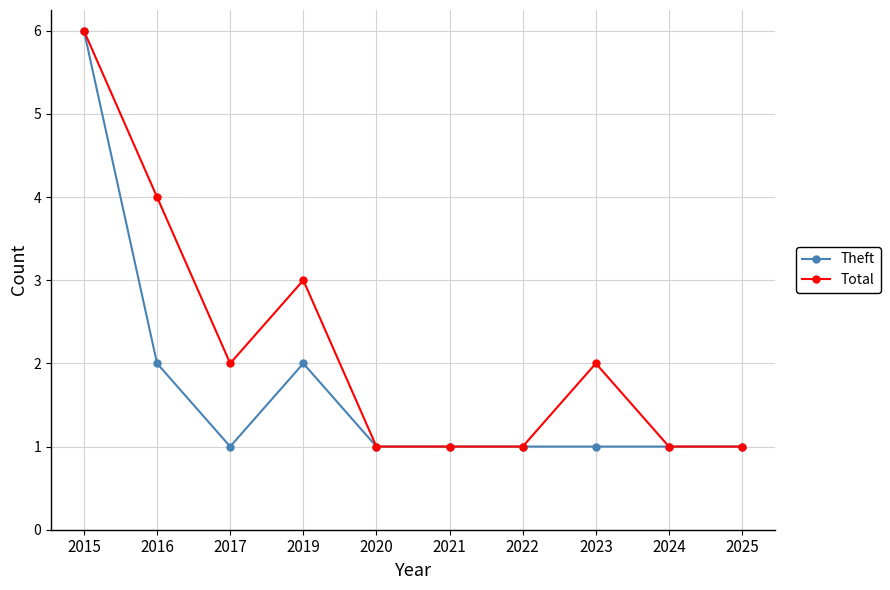

Which category has the highest value across all series?

2015